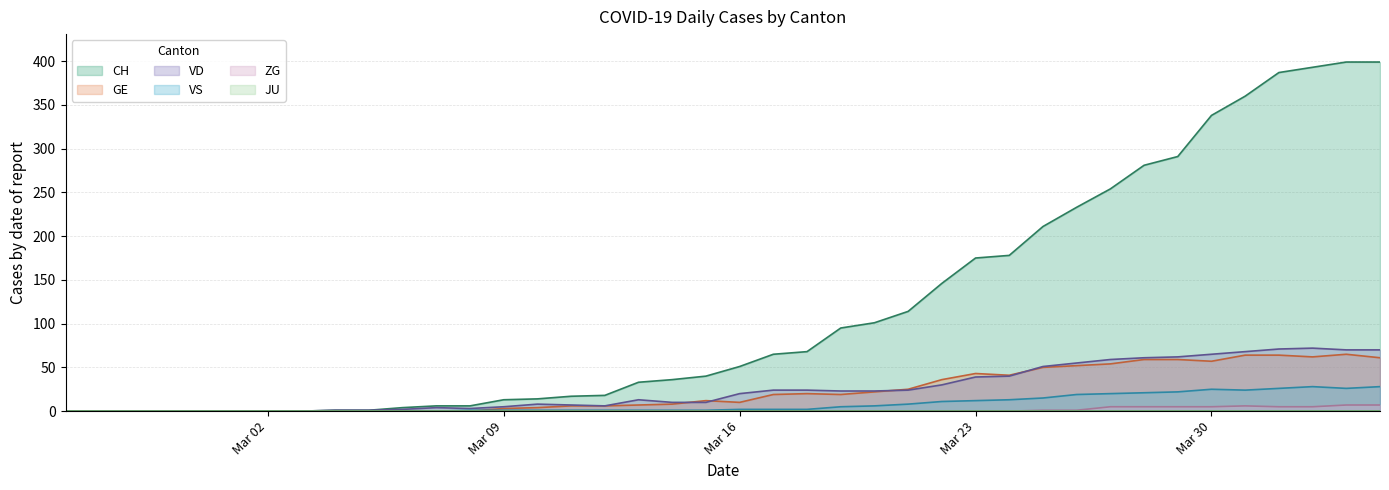

At which label does VS reach its minimum?

2020-02-25